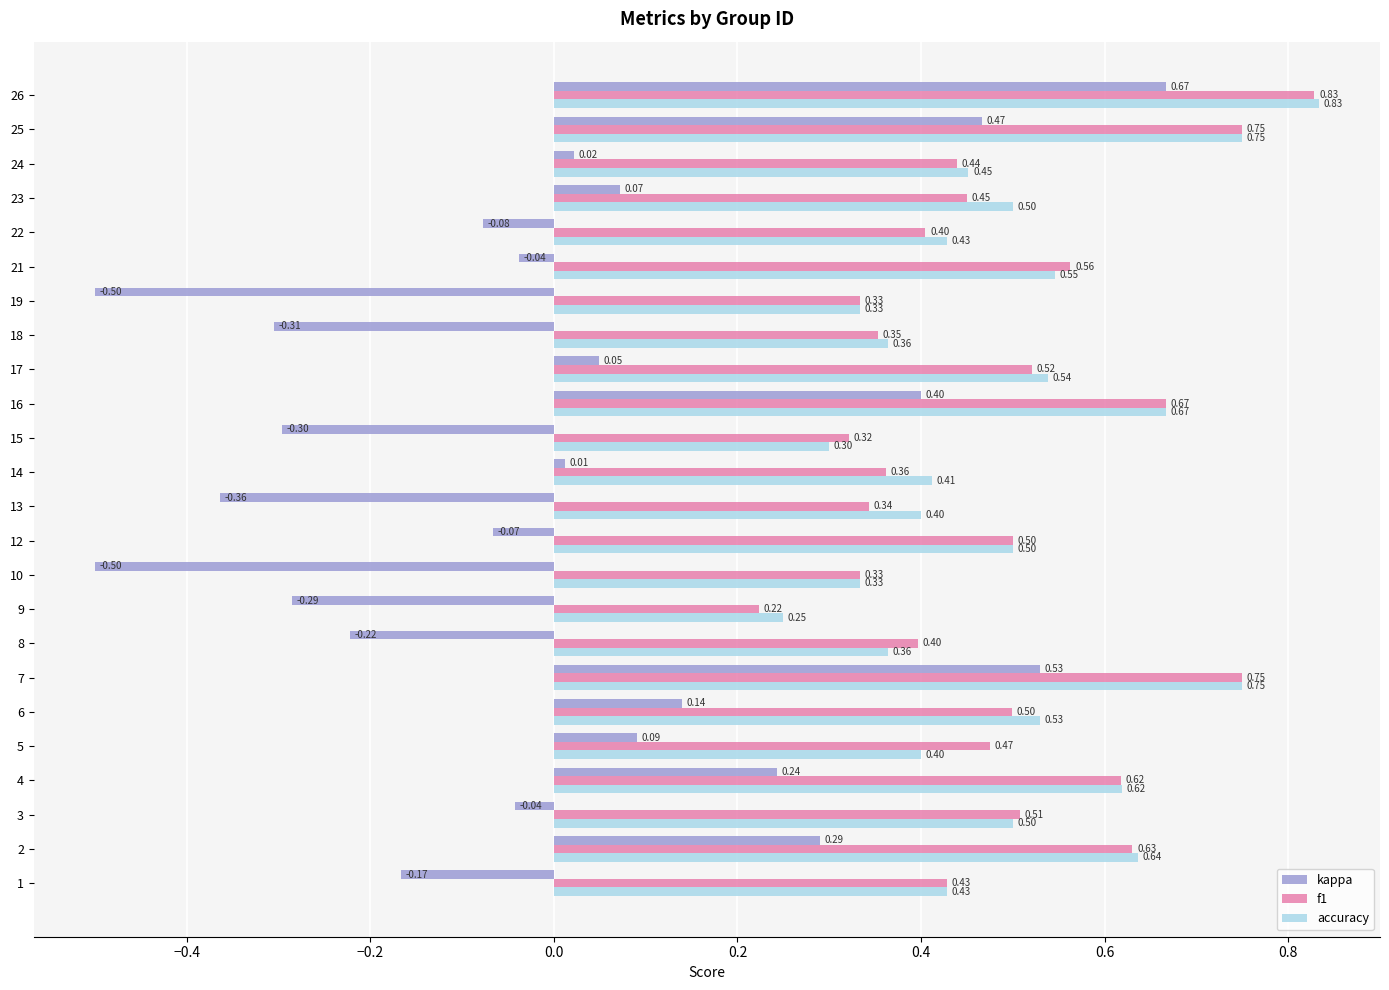

At how many categories does at least one series exceed 0?

24